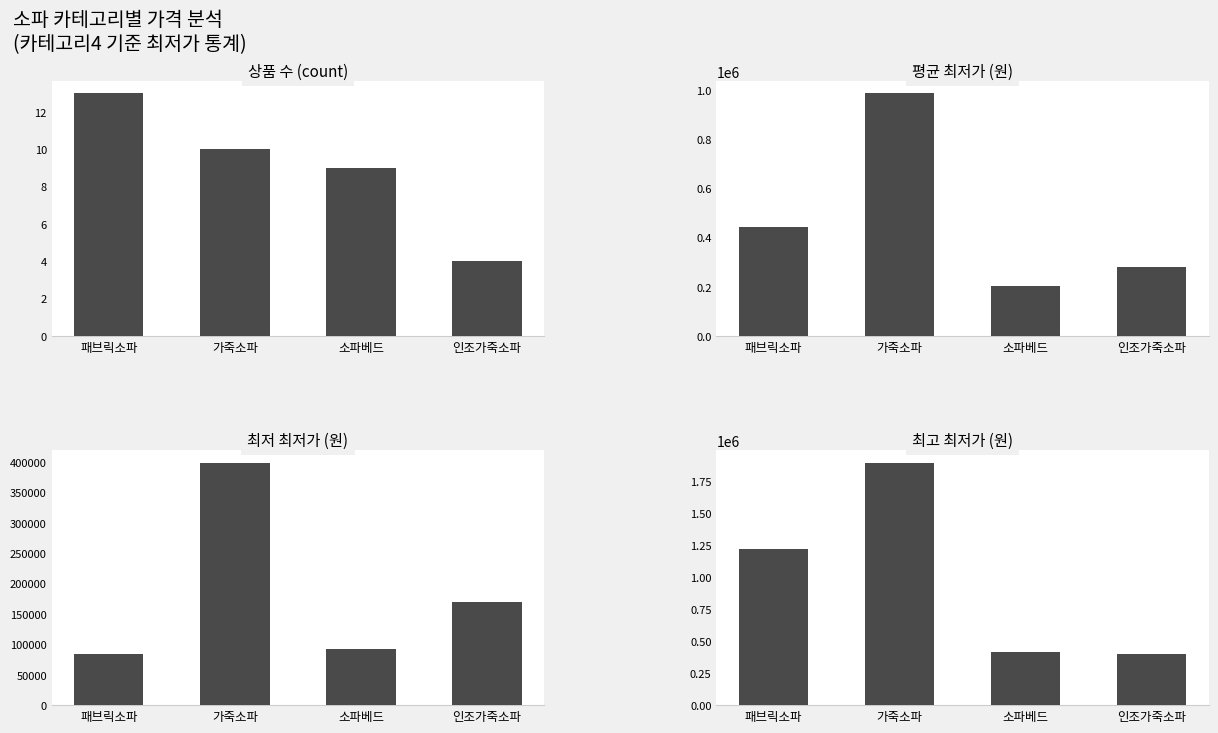

What is the sum of all 평균 최저가 (원) values?

1913820